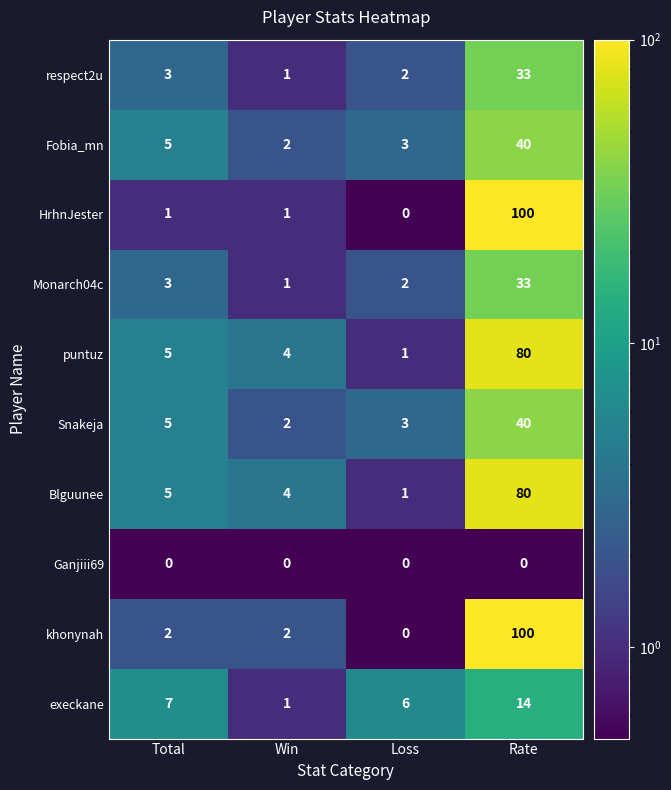

The value of khonynah at Total is 3. True or false?

False